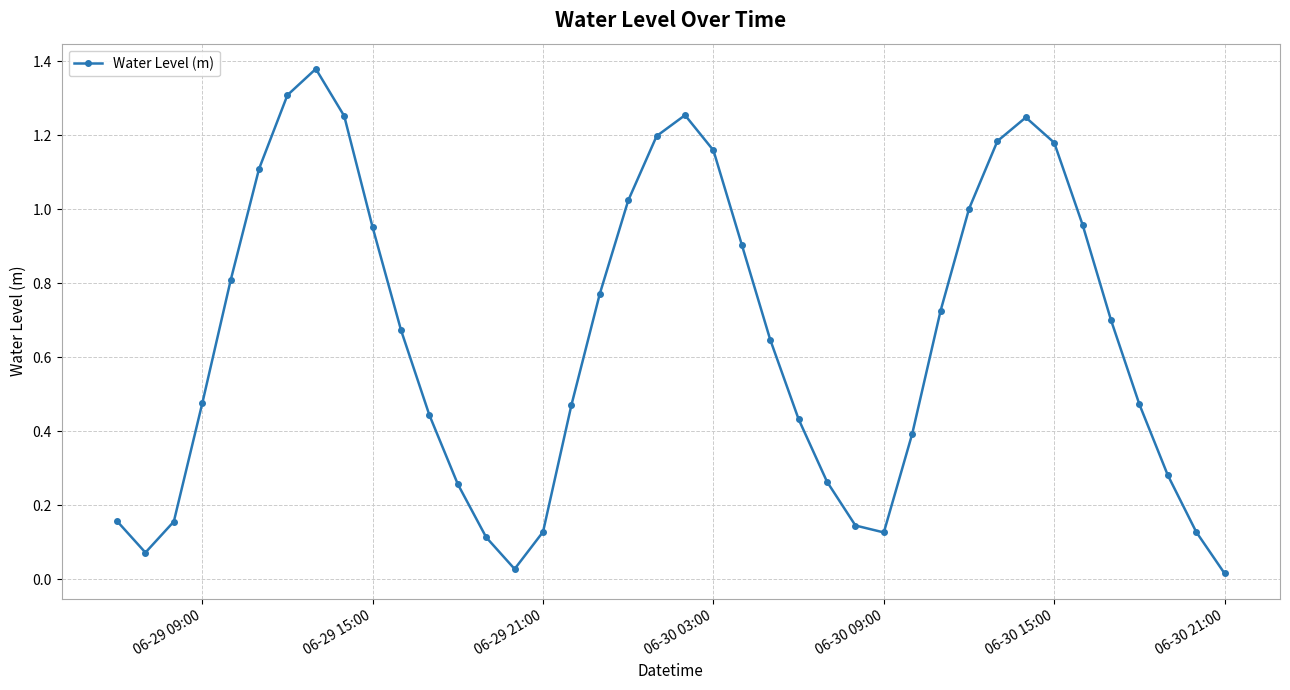

How many points are higher than both their immediate neighbors (excluding endpoints)?

3